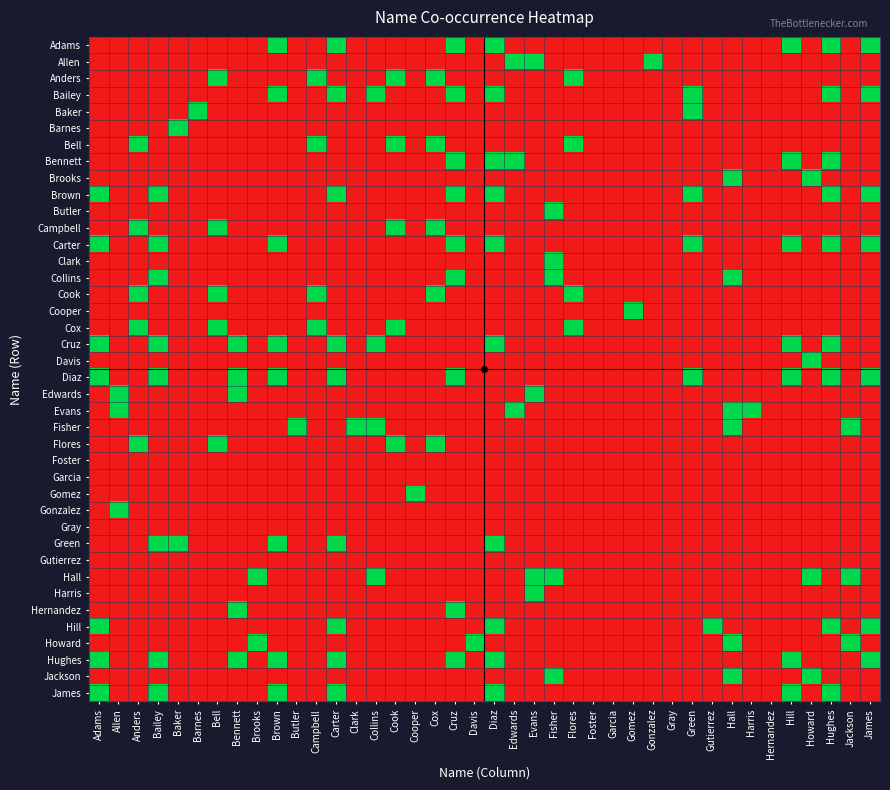

Which series changed the most between Allen and Butler?

Edwards